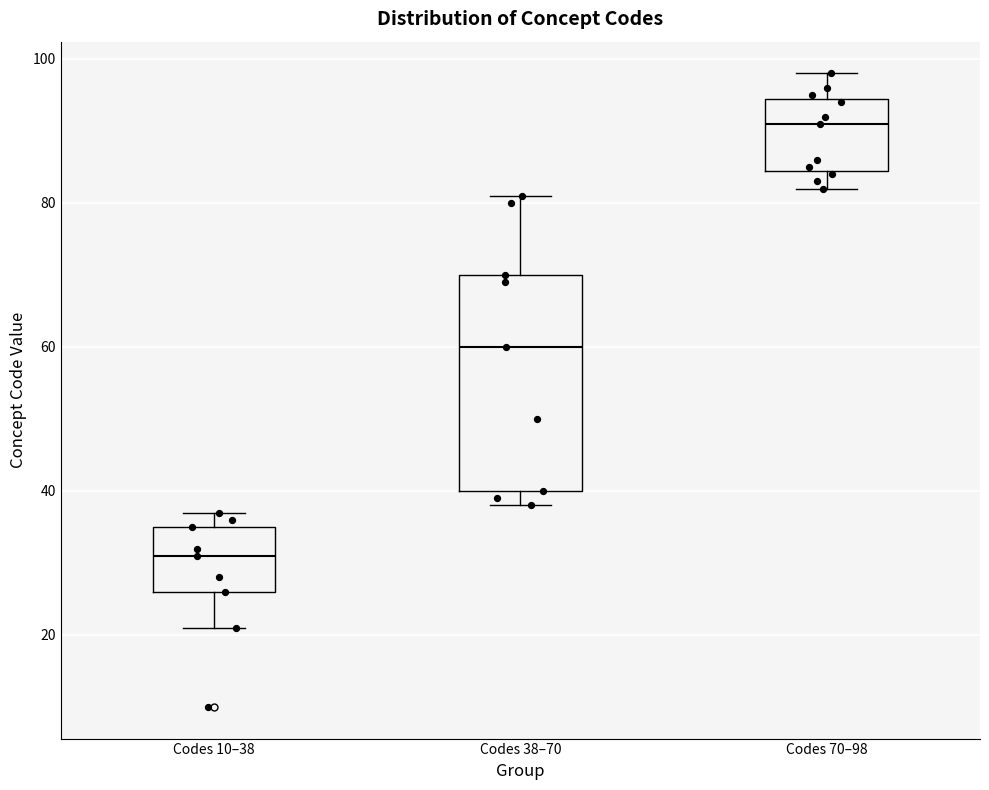

Where is the upper edge of the box for Codes 10–38 on the y-axis? The values are not printed on the chart, so give them approximately, as read against the axis.

36